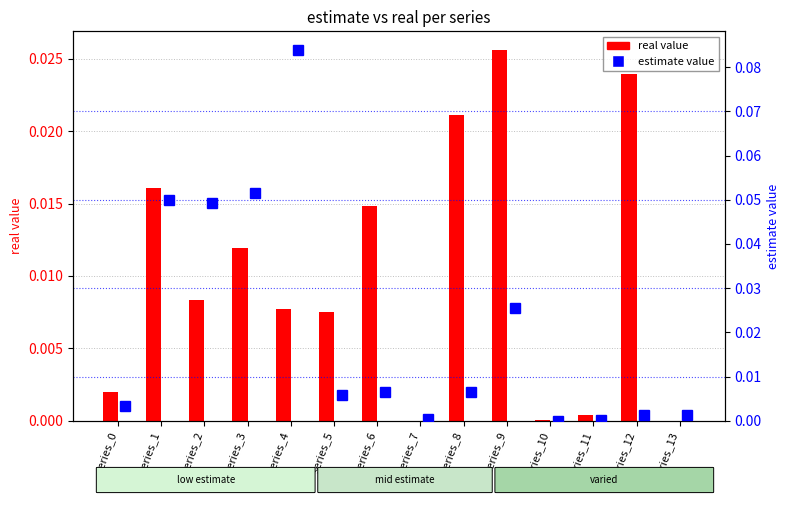

Between series_0 and series_7, which is larger?

series_0